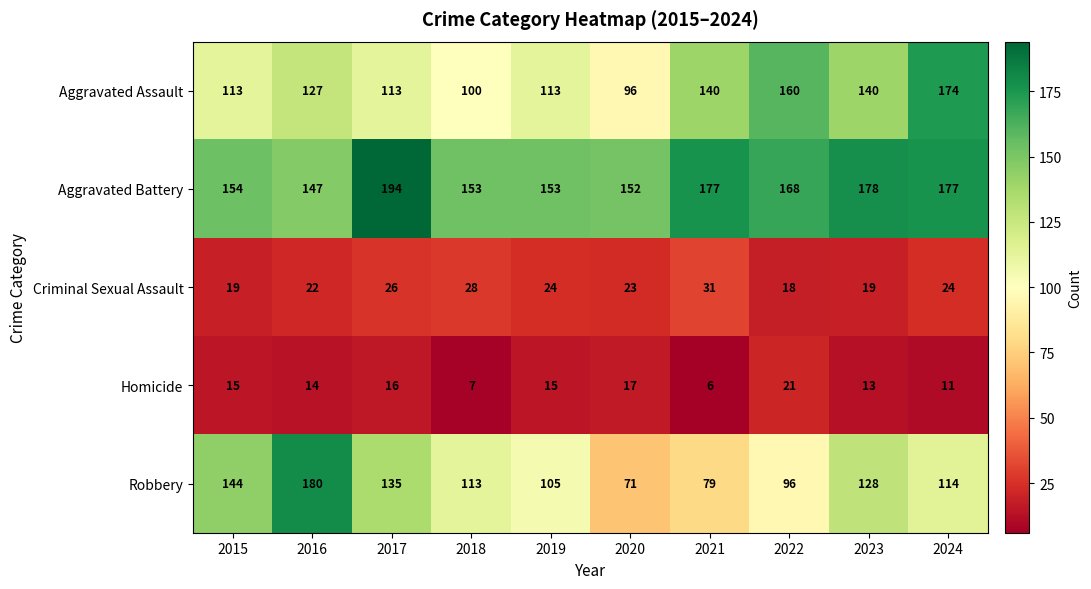

At 2016, list the series in order from smallest to largest.

Homicide, Criminal Sexual Assault, Aggravated Assault, Aggravated Battery, Robbery